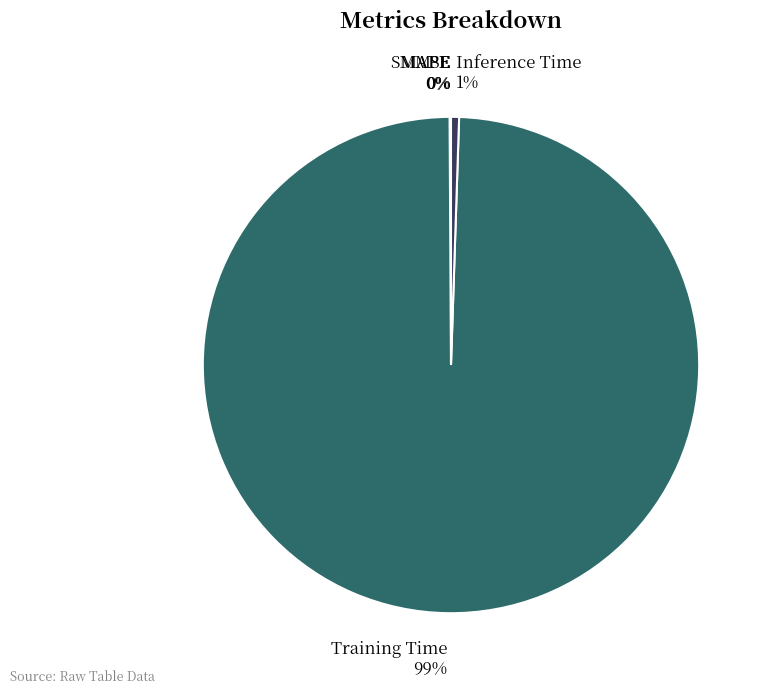

Does Training Time 99% account for over 50% of the chart?

Yes